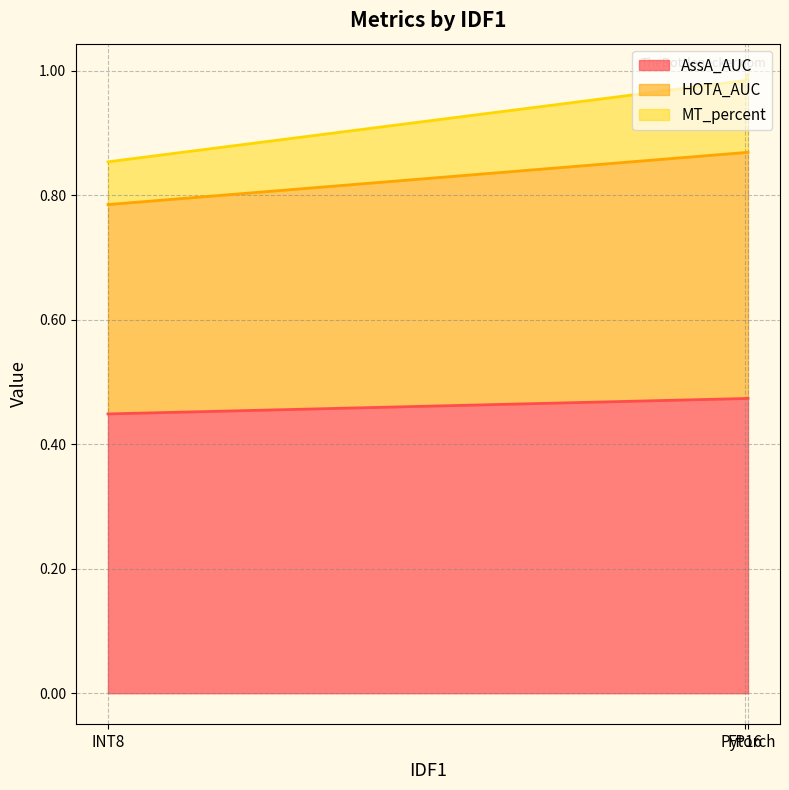

The value of AssA_AUC at INT8 is 0.4. True or false?

True